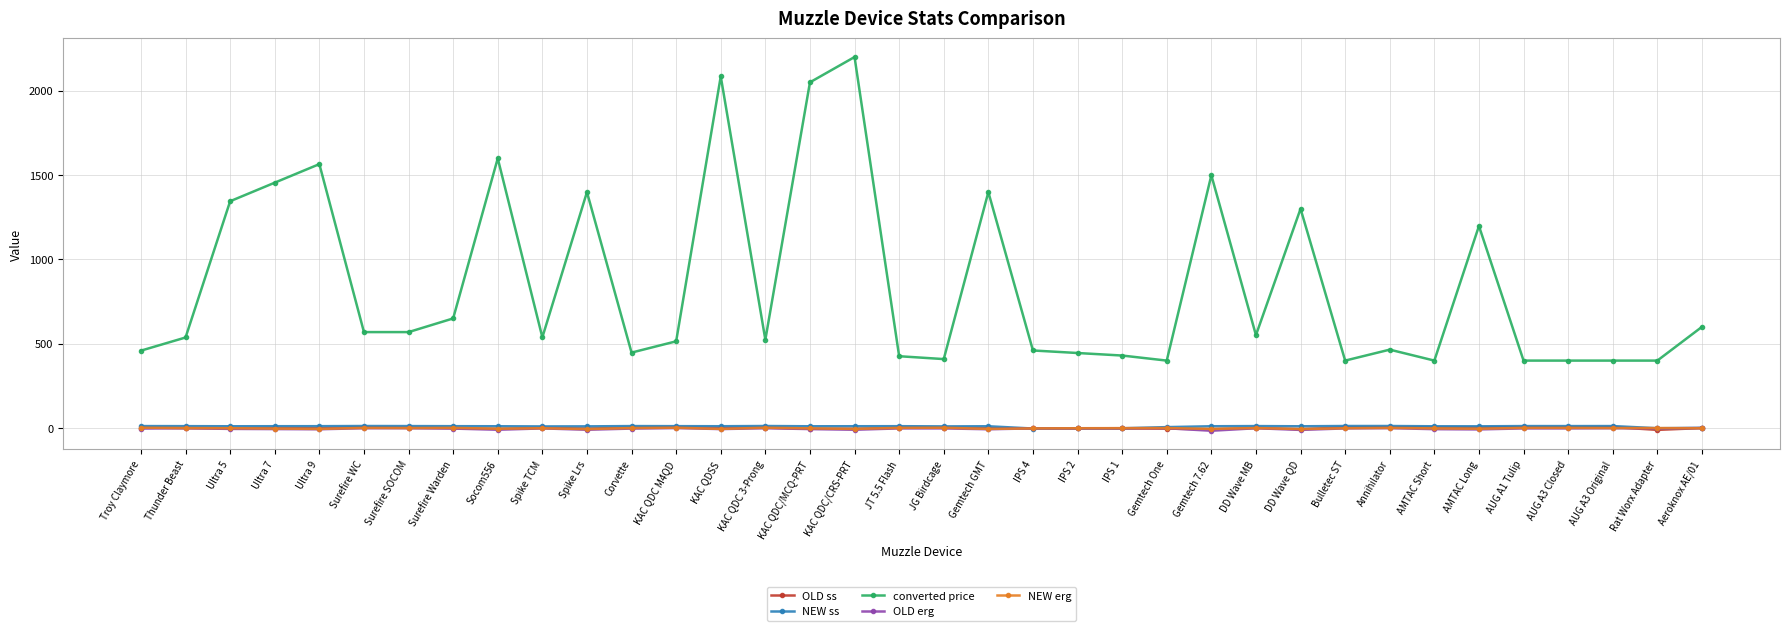

Which label corresponds to the largest value in the chart?

KAC QDC/CRS-PRT